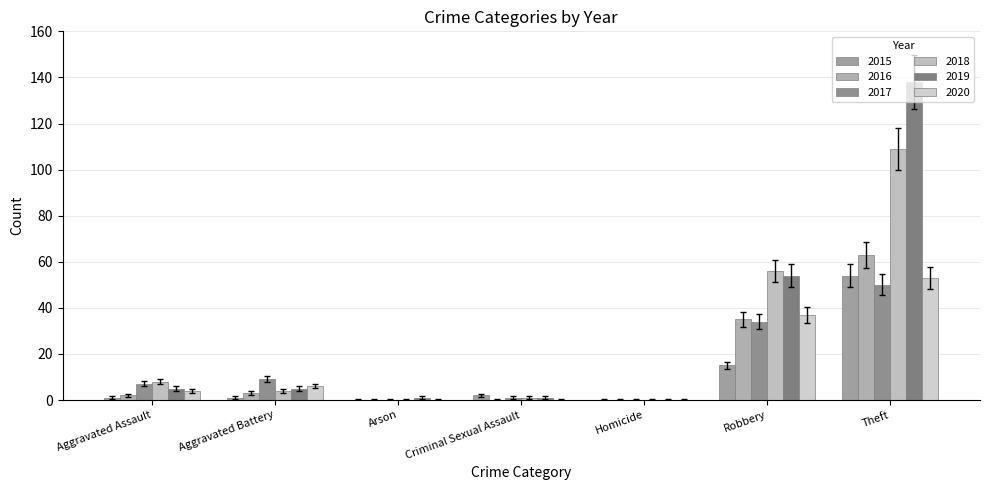

At how many categories does at least one series exceed 69?

1